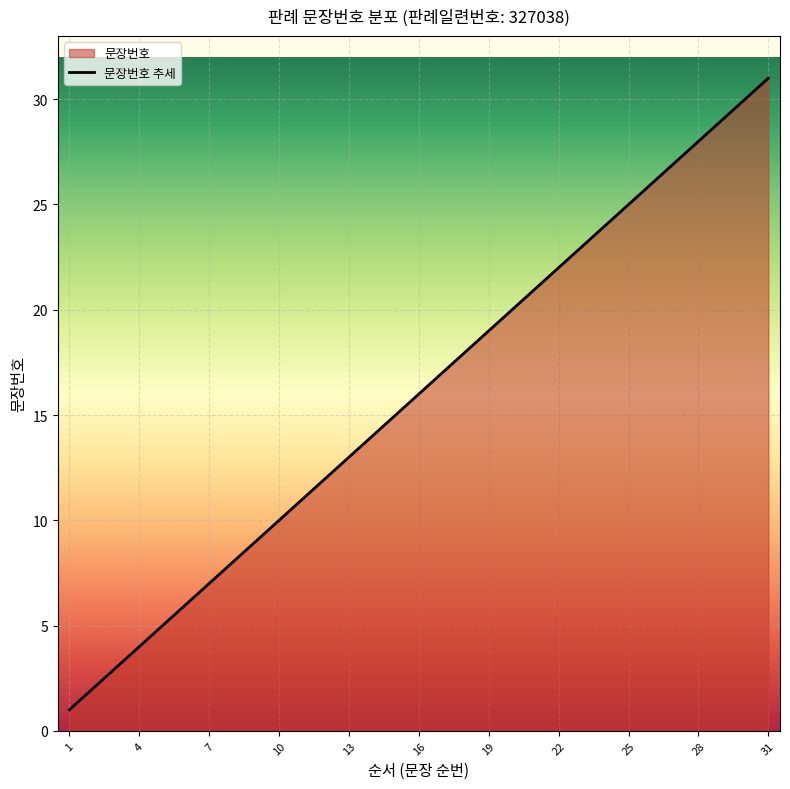

What is the sum of all values?

496